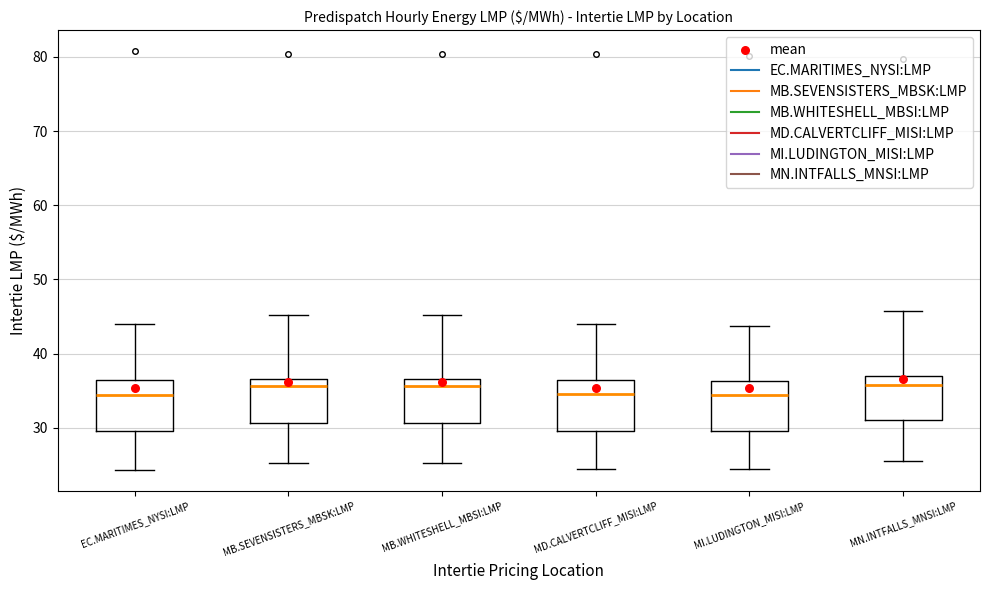

Reading left to right, read every box against the y-axis: the position of its median line, the range the box covers, and the ends of its whiskers. The values are not printed on the chart, so give them approximately, as read against the axis.

EC.MARITIMES_NYSI:LMP: median 34, box 30 to 36, whiskers 24 to 44
MB.SEVENSISTERS_MBSK:LMP: median 36, box 31 to 37, whiskers 25 to 45
MB.WHITESHELL_MBSI:LMP: median 36, box 31 to 37, whiskers 25 to 45
MD.CALVERTCLIFF_MISI:LMP: median 35, box 30 to 36, whiskers 24 to 44
MI.LUDINGTON_MISI:LMP: median 34, box 30 to 36, whiskers 24 to 44
MN.INTFALLS_MNSI:LMP: median 36, box 31 to 37, whiskers 26 to 46